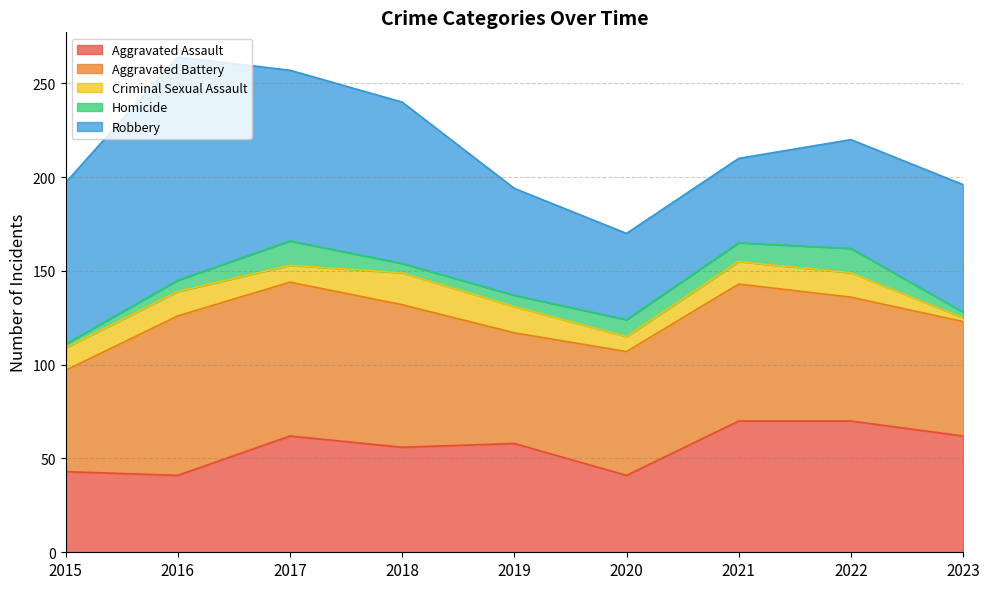

At how many categories does at least one series exceed 2?

9